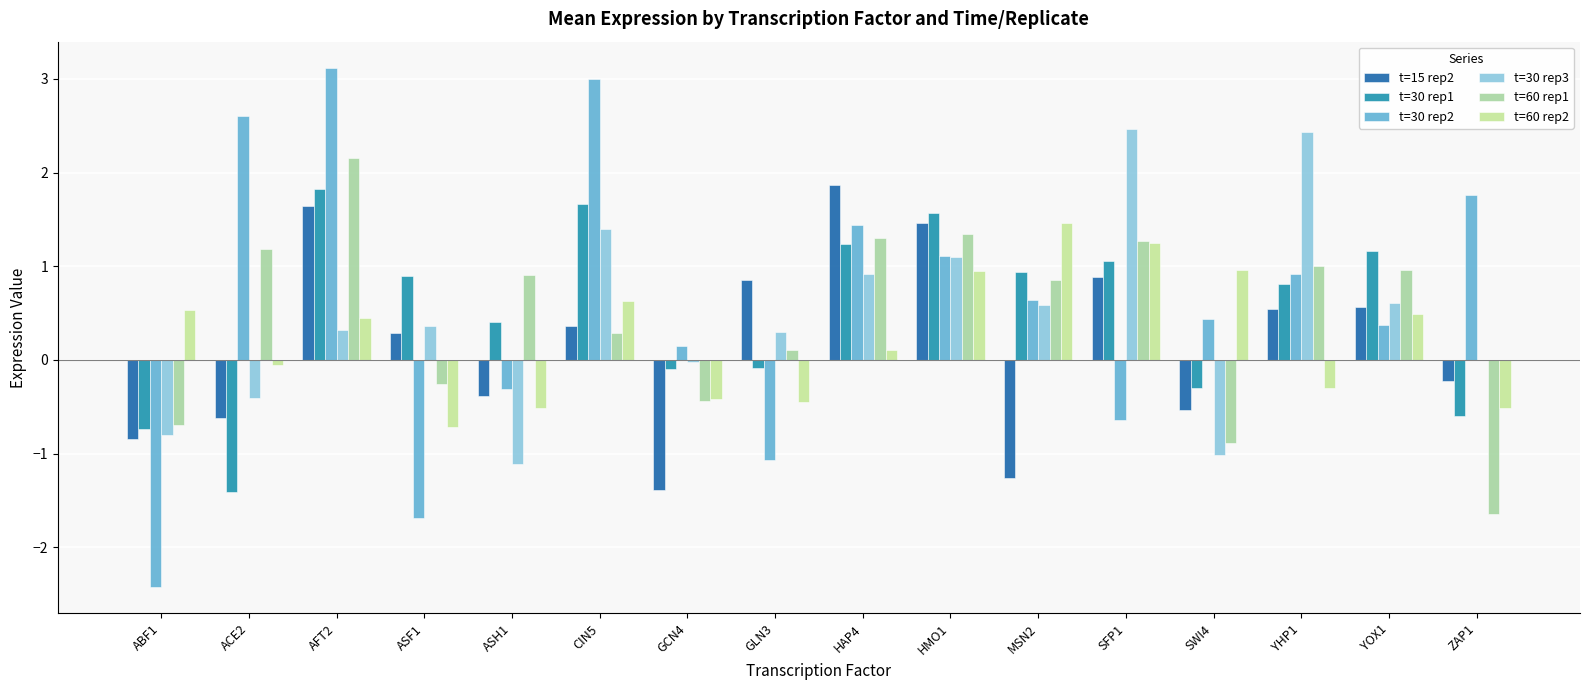

Reading left to right, what are all the values shown in this chart?

t=15 rep2: -0.8	-0.6	1.6	0.3	-0.4	0.4	-1.4	0.9	1.9	1.5	-1.3	0.9	-0.5	0.5	0.6	-0.2
t=30 rep1: -0.7	-1.4	1.8	0.9	0.4	1.7	-0.1	-0.1	1.2	1.6	0.9	1.1	-0.3	0.8	1.2	-0.6
t=30 rep2: -2.4	2.6	3.1	-1.7	-0.3	3.0	0.1	-1.1	1.4	1.1	0.6	-0.6	0.4	0.9	0.4	1.8
t=30 rep3: -0.8	-0.4	0.3	0.4	-1.1	1.4	-0.0	0.3	0.9	1.1	0.6	2.5	-1.0	2.4	0.6	0.0
t=60 rep1: -0.7	1.2	2.2	-0.3	0.9	0.3	-0.4	0.1	1.3	1.3	0.9	1.3	-0.9	1.0	1.0	-1.6
t=60 rep2: 0.5	-0.1	0.5	-0.7	-0.5	0.6	-0.4	-0.4	0.1	1.0	1.5	1.2	1.0	-0.3	0.5	-0.5